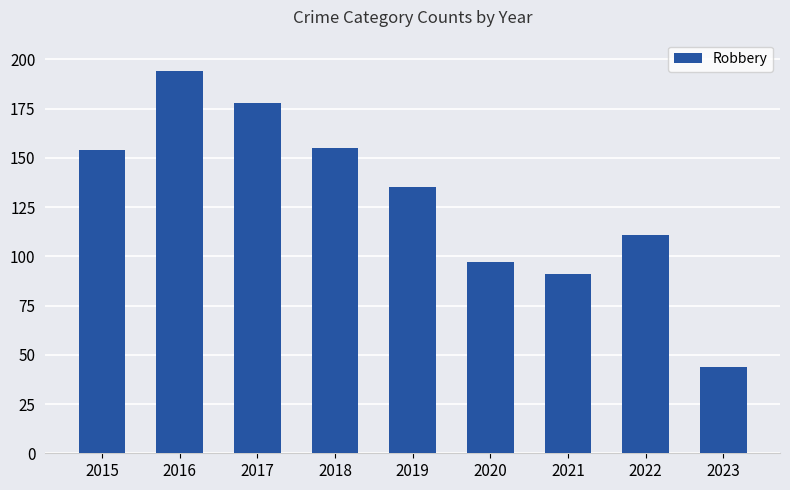

What is the value of the 9th bar from the left?

44